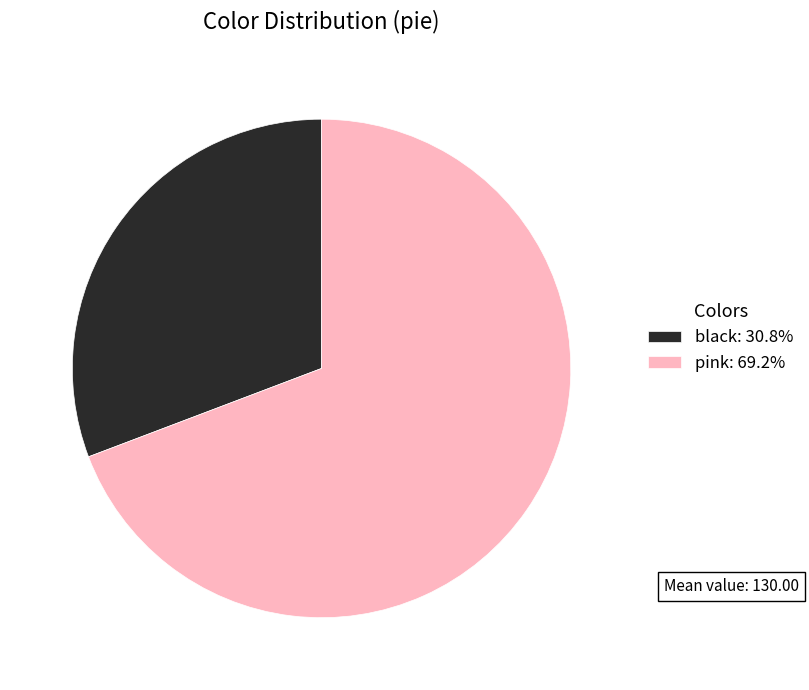

Which category has the smallest portion of the pie?

black